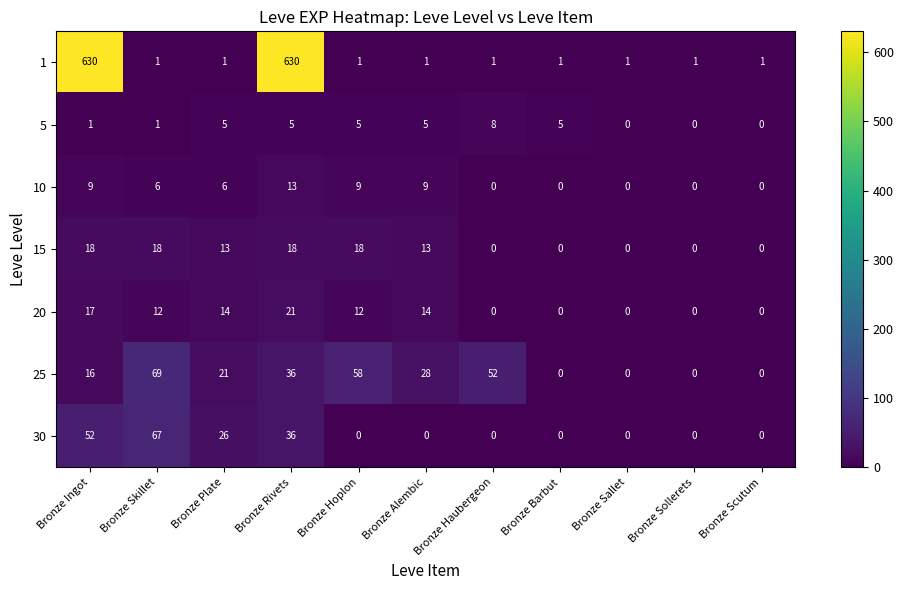

How many data points does each series have?

11